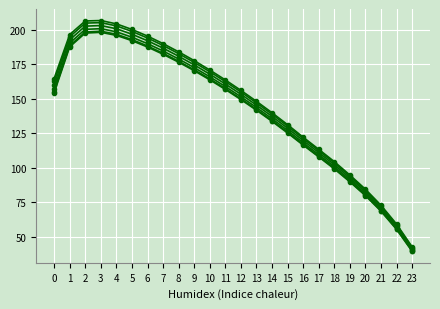

How many lines are shown in the chart?

6